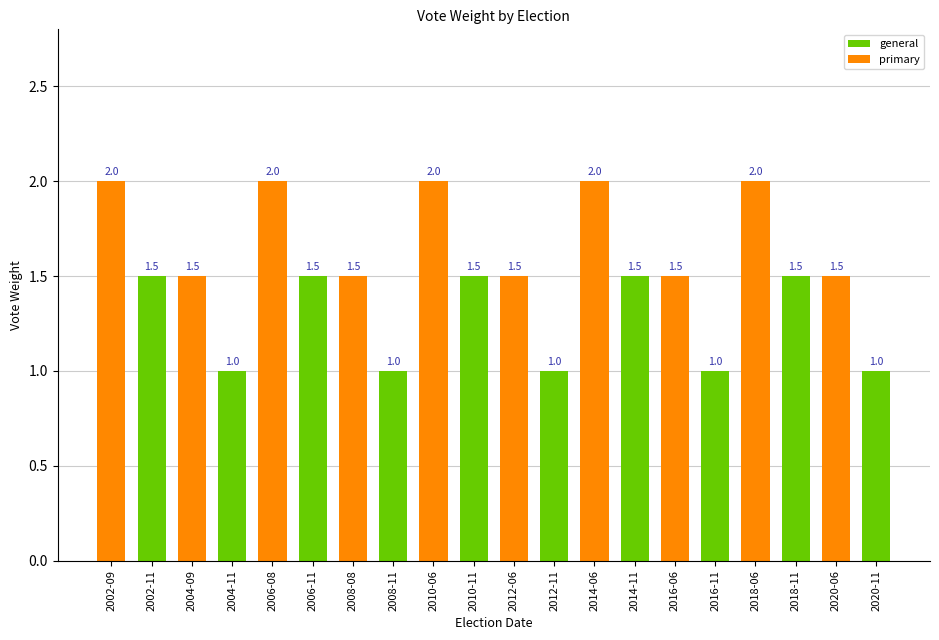

True or false: the data shows 2.0 at 2010-06.

True